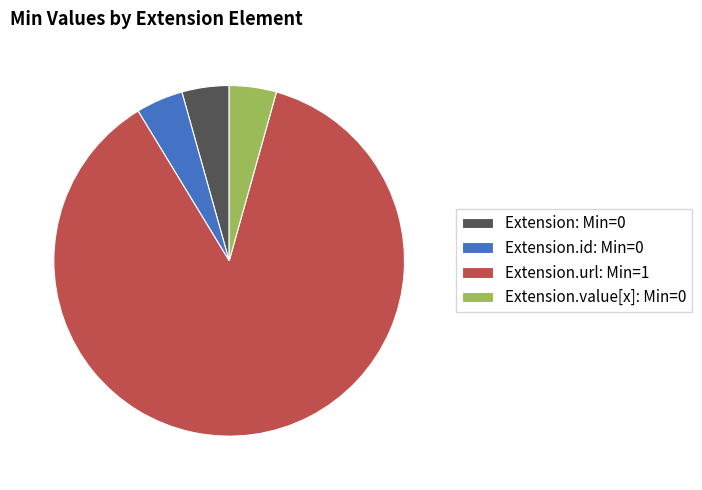

What is the largest slice in the pie chart?

Extension.url: Min=1